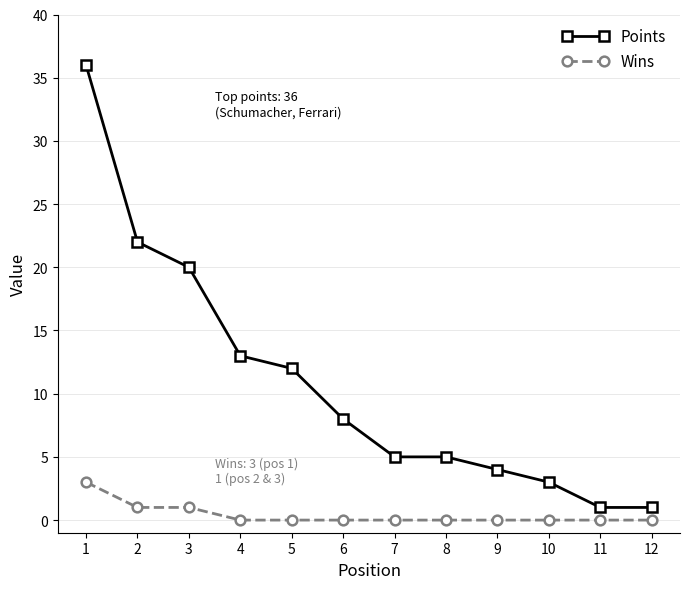

List the series in order of their peak value, lowest first.

Wins, Points